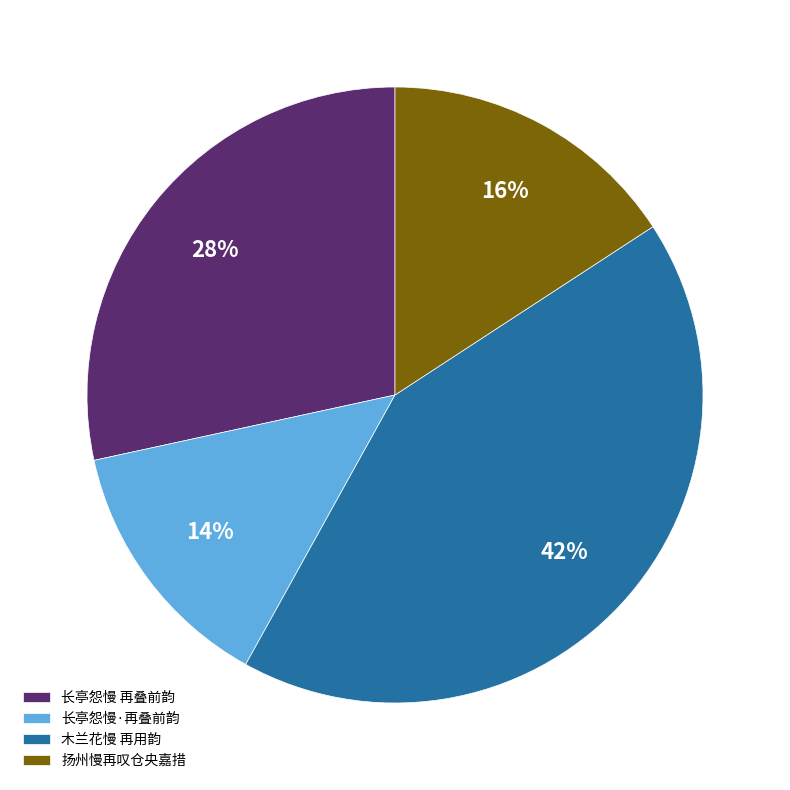

Which category has the biggest portion of the pie?

木兰花慢 再用韵